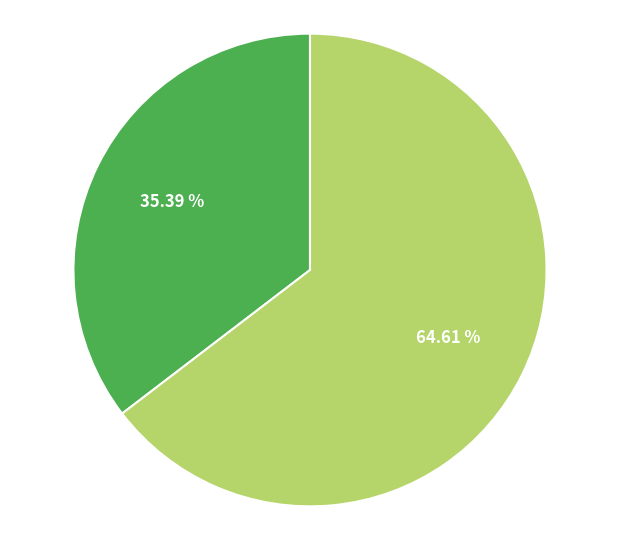

Is there a majority slice in this chart?

Yes